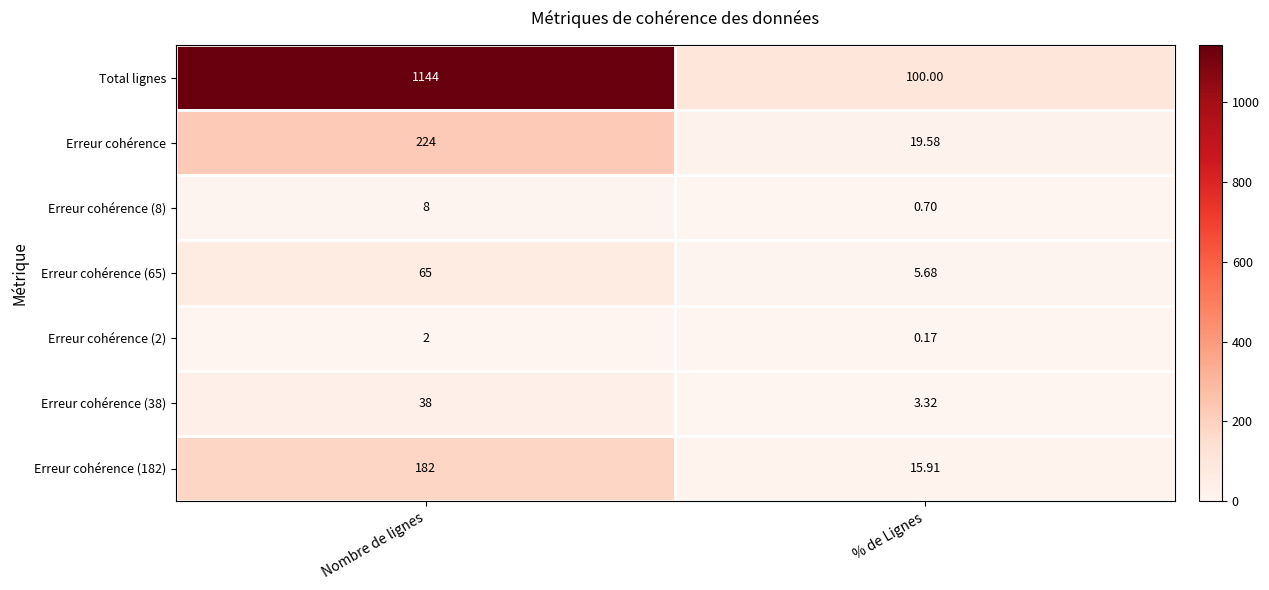

Rank the categories by Total lignes value from lowest to highest.

% de Lignes, Nombre de lignes